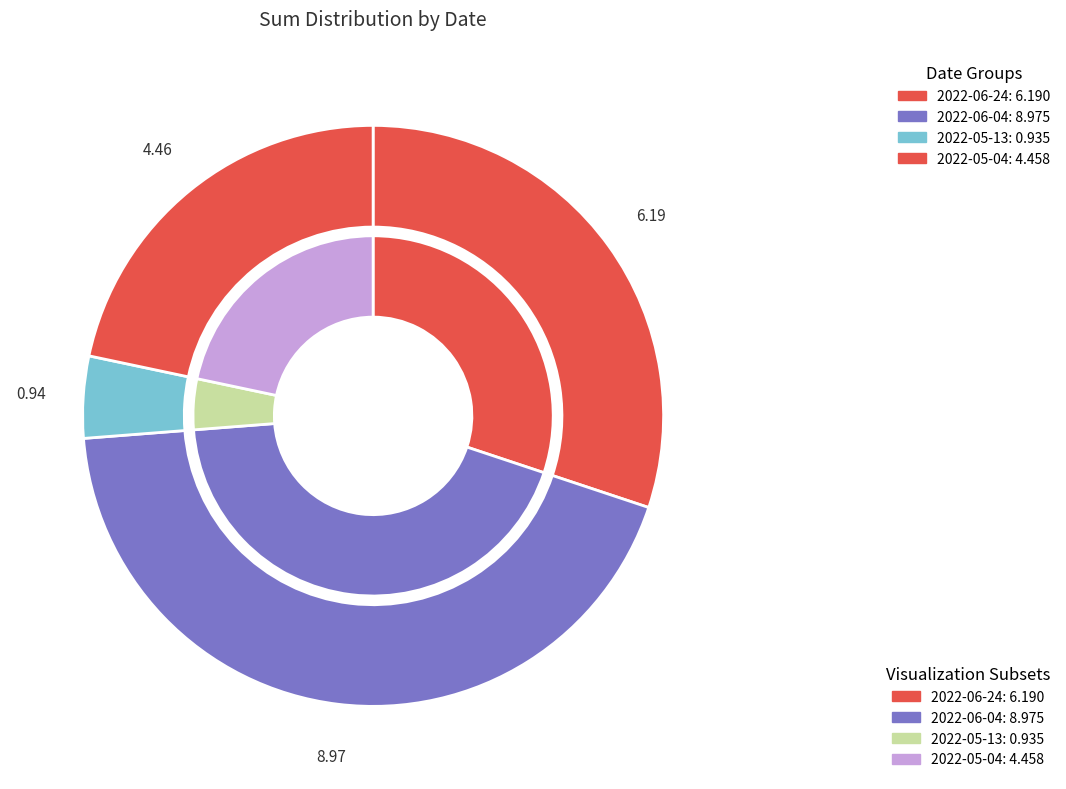

Is there a majority slice in this chart?

No